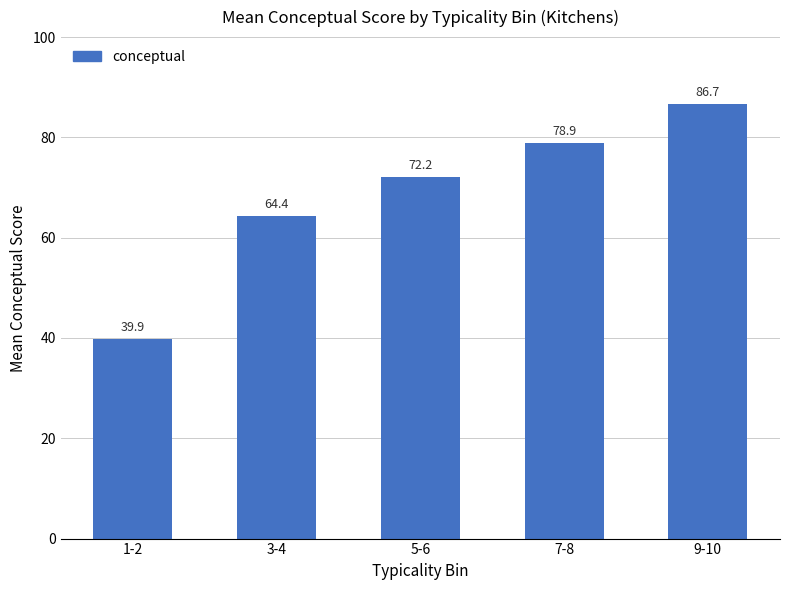

Which category has the highest value across all series?

9-10